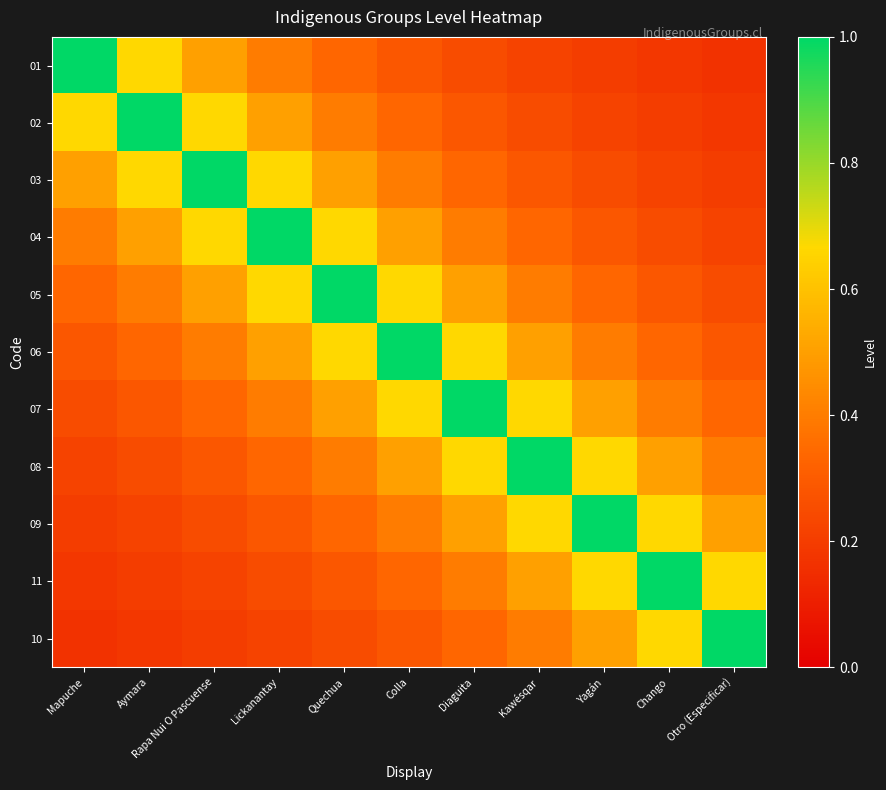

What is the total value across all series at Aymara?

4.7